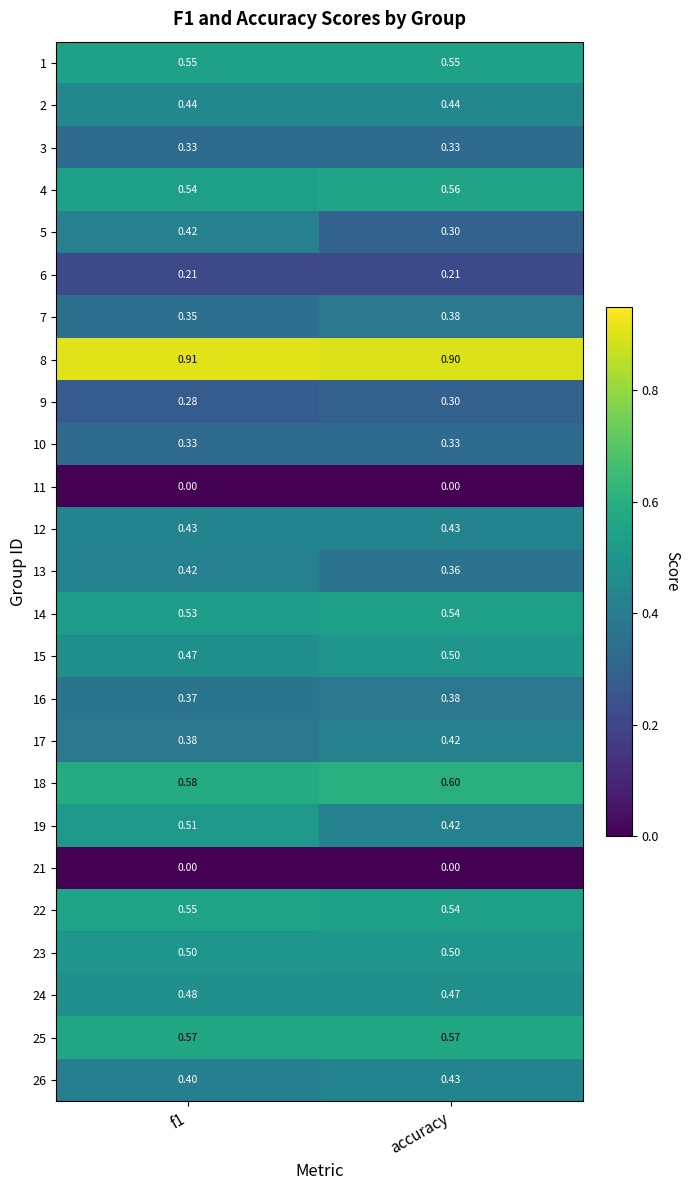

At which label is 13 closest to 0?

accuracy